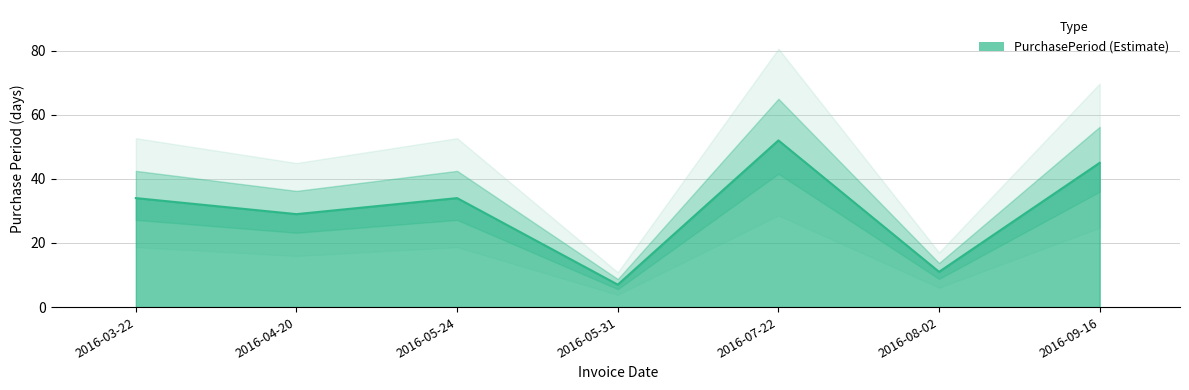

What is the label of the 1st point from the left?

2016-03-22